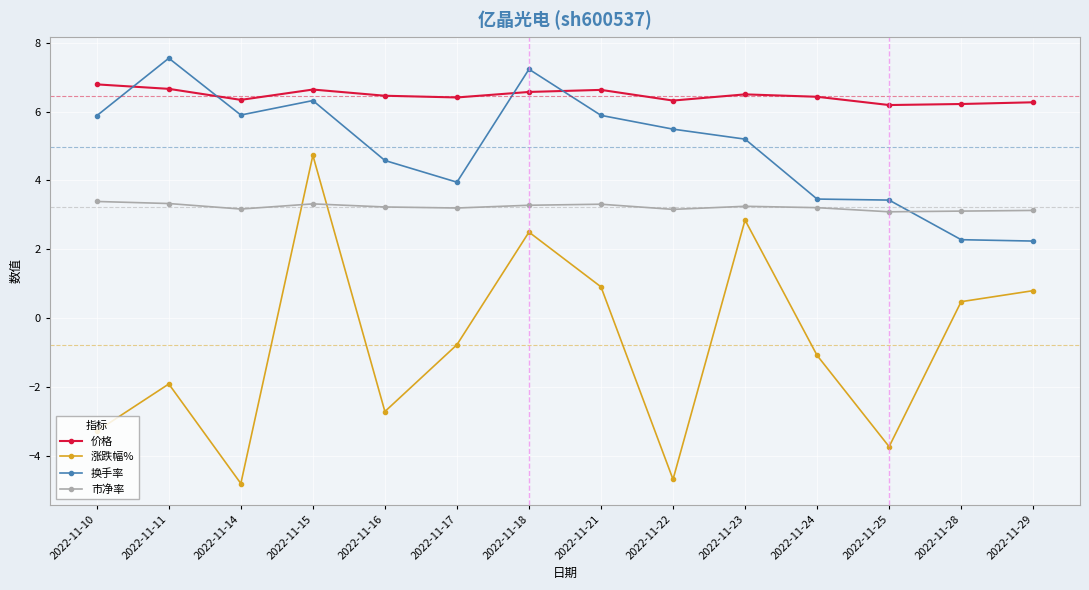

Rank the categories by 涨跌幅% value from highest to lowest.

2022-11-15, 2022-11-23, 2022-11-18, 2022-11-21, 2022-11-29, 2022-11-28, 2022-11-17, 2022-11-24, 2022-11-11, 2022-11-16, 2022-11-10, 2022-11-25, 2022-11-22, 2022-11-14